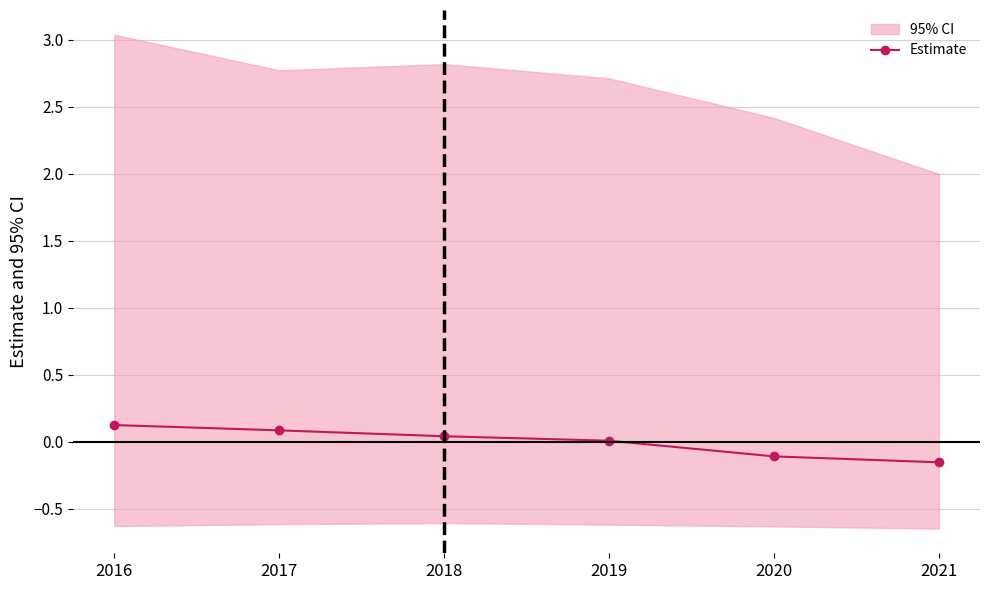

Which has a higher value, 2021 or 2018?

2018